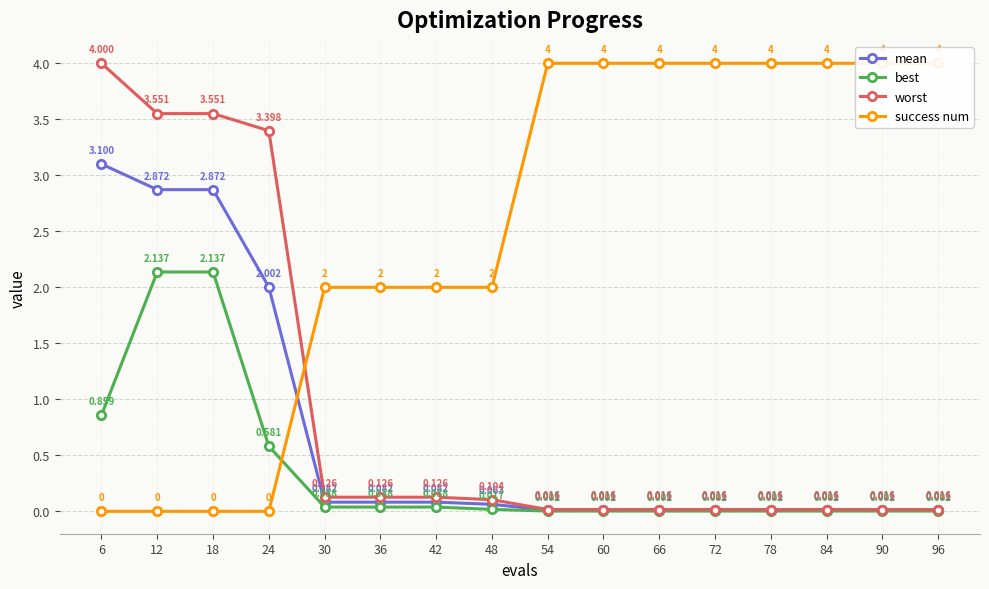

What is the value of the best point at the 1st from the left?

0.9